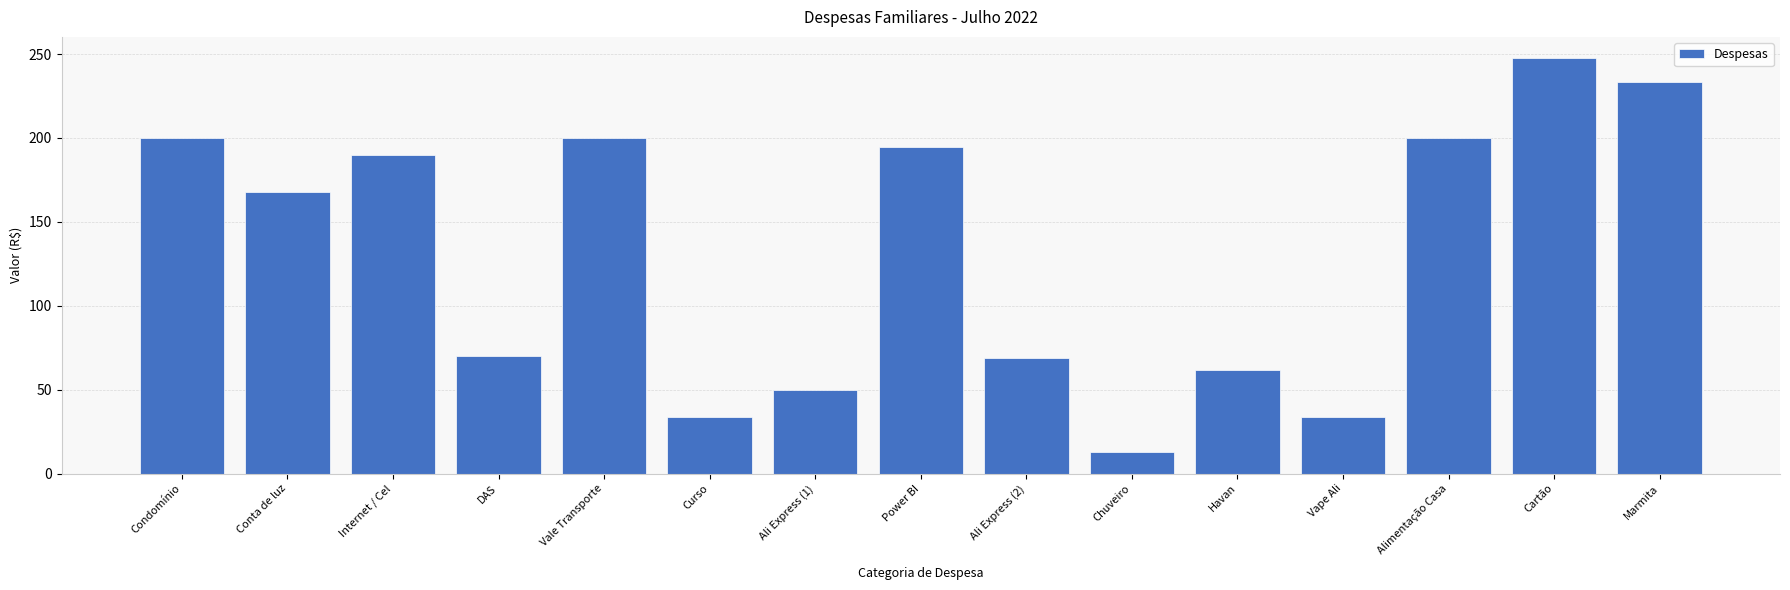

What is the difference between the maximum and minimum values?

234.9